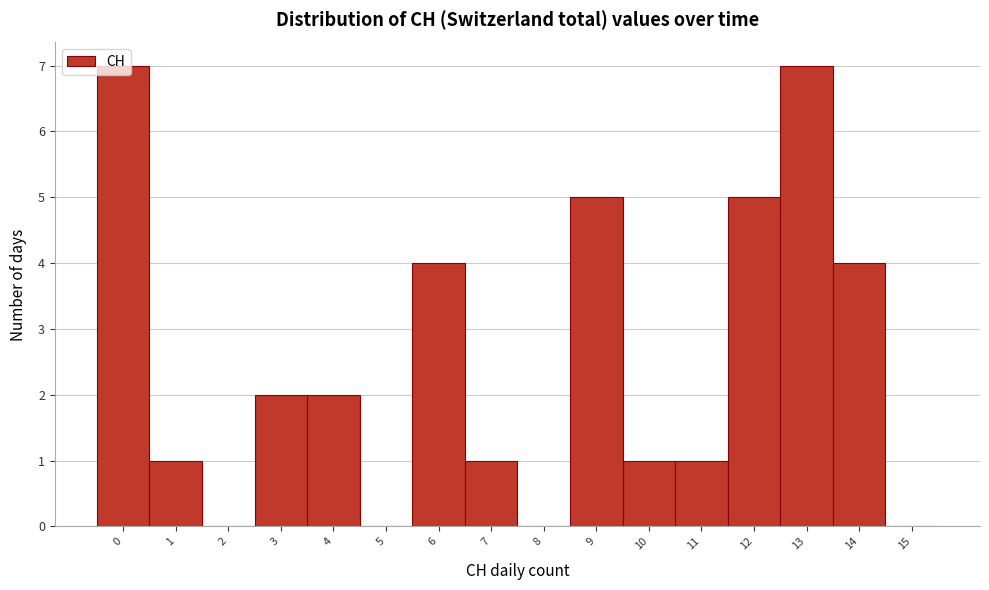

Reading left to right, transcribe this chart: for each bar, give the range it covers on the x-axis and its height. The values are not printed on the chart, so give them approximately, as read against the axis.

-0.5 to 0.5: 7
0.5 to 1.5: 1
1.5 to 2.5: 0
2.5 to 3.5: 2
3.5 to 4.5: 2
4.5 to 5.5: 0
5.5 to 6.5: 4
6.5 to 7.5: 1
7.5 to 8.5: 0
8.5 to 9.5: 5
9.5 to 10.5: 1
10.5 to 11.5: 1
11.5 to 12.5: 5
12.5 to 13.5: 7
13.5 to 14.5: 4
14.5 to 15.5: 0